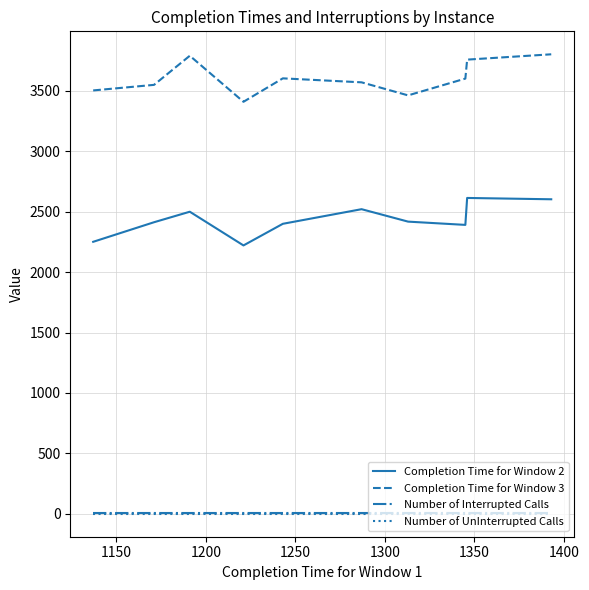

What is the maximum value shown in the chart?

3803